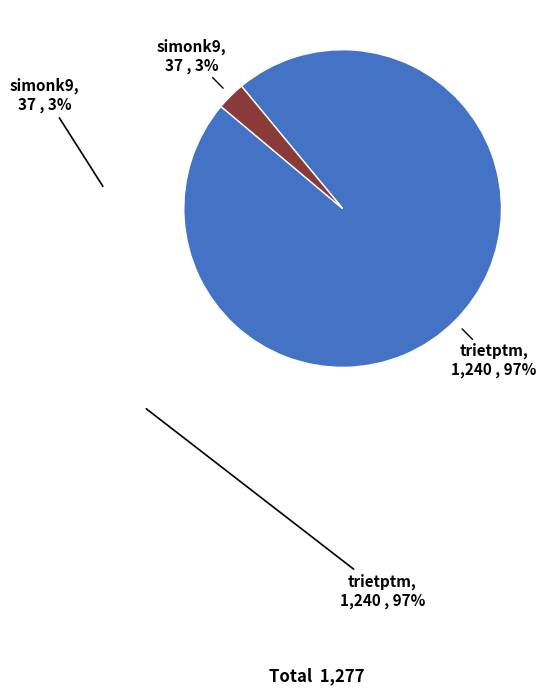

To the nearest percent, what is the average slice percentage?

50%